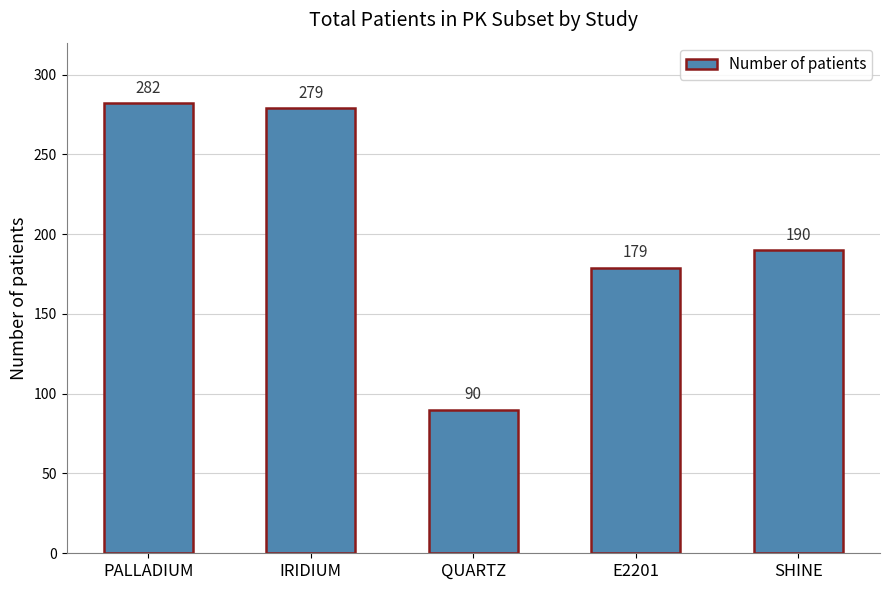

What is the change in value from PALLADIUM to SHINE?

-92